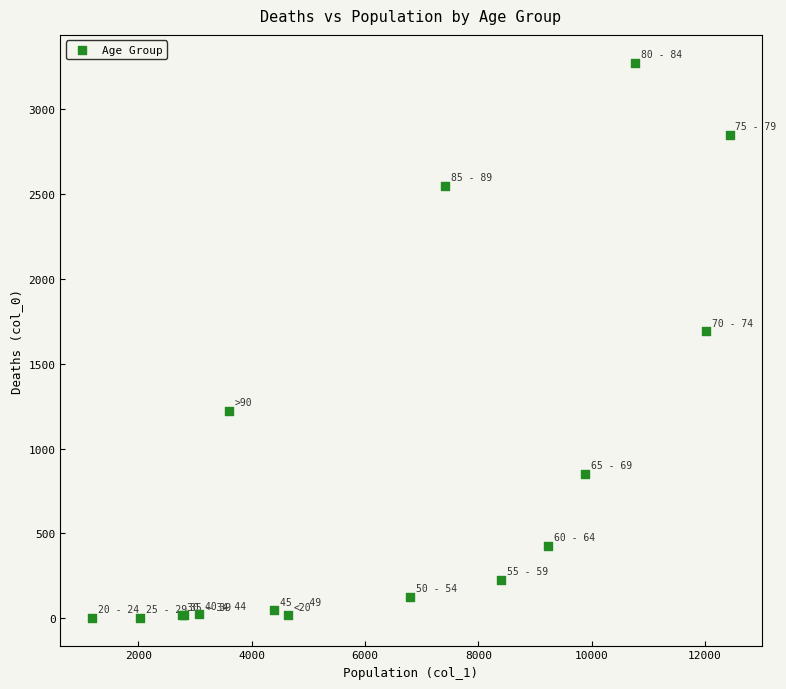

What Y value in the scatter plot is closest to 1638?

1690